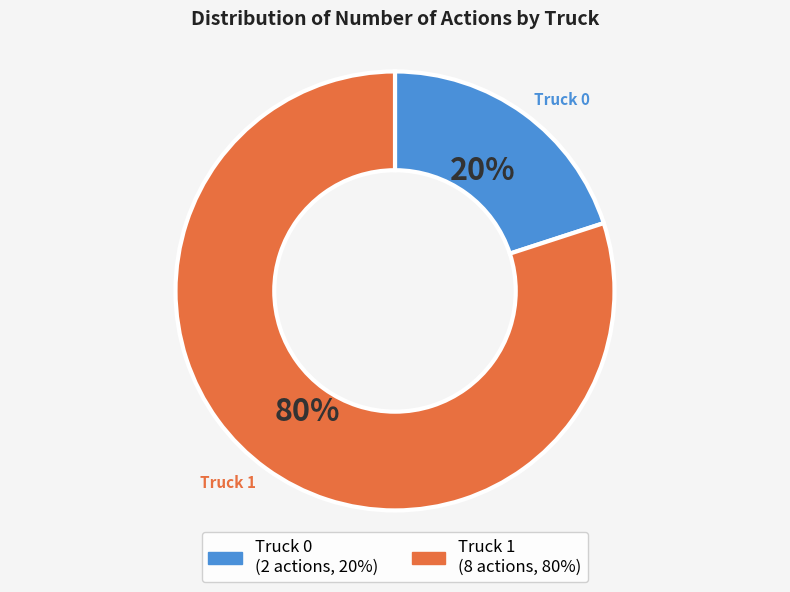

Which category accounts for the majority?

Truck 1